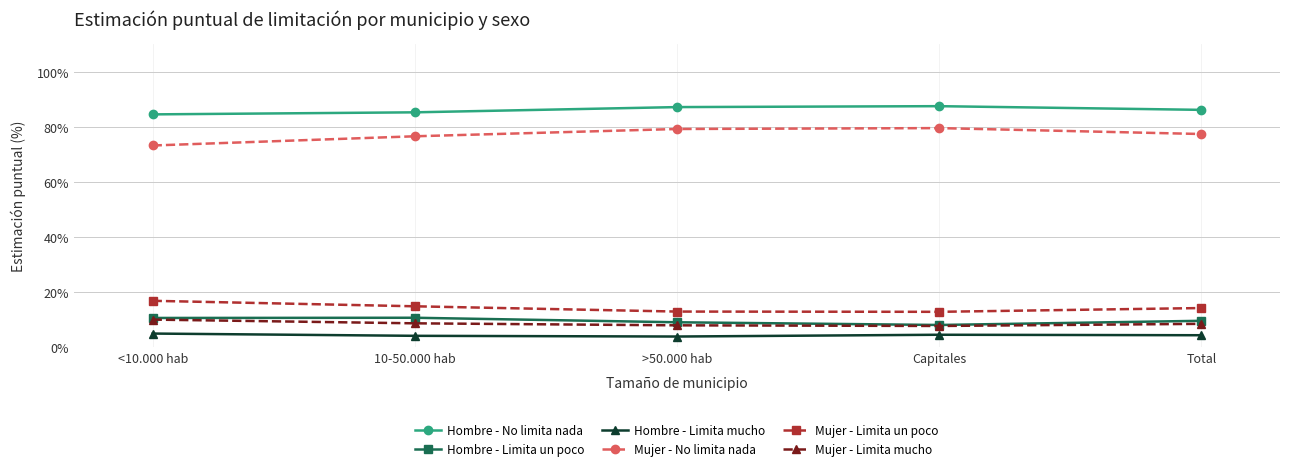

What is the minimum value for Hombre - Limita mucho?

3.8